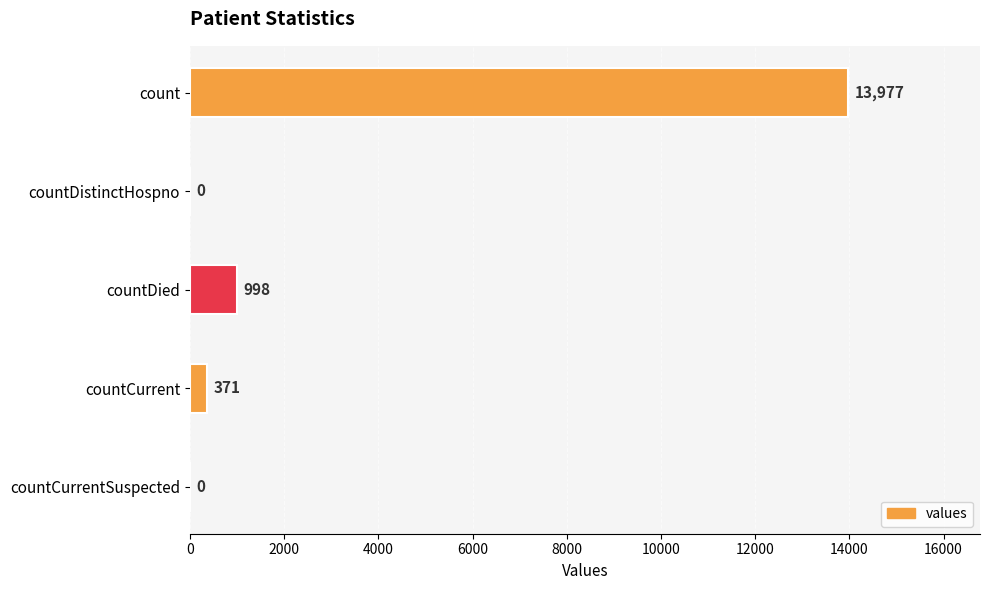

Read the value at countDied, to the nearest 10.

1000